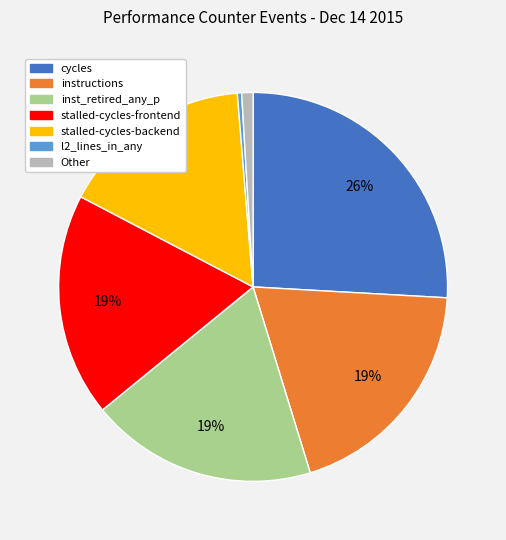

Is there a majority slice in this chart?

No